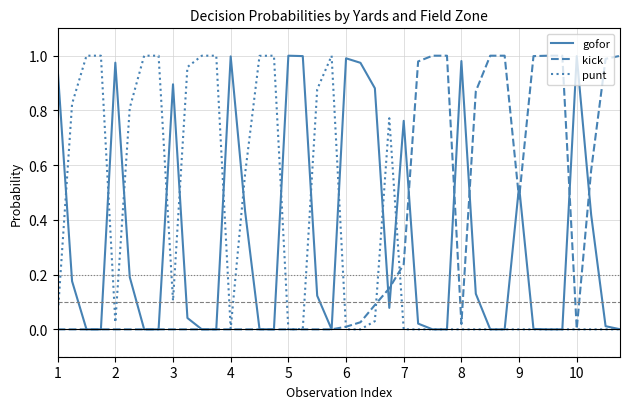

In gofor, how many points are lower than both neighbors (excluding endpoints)?

3